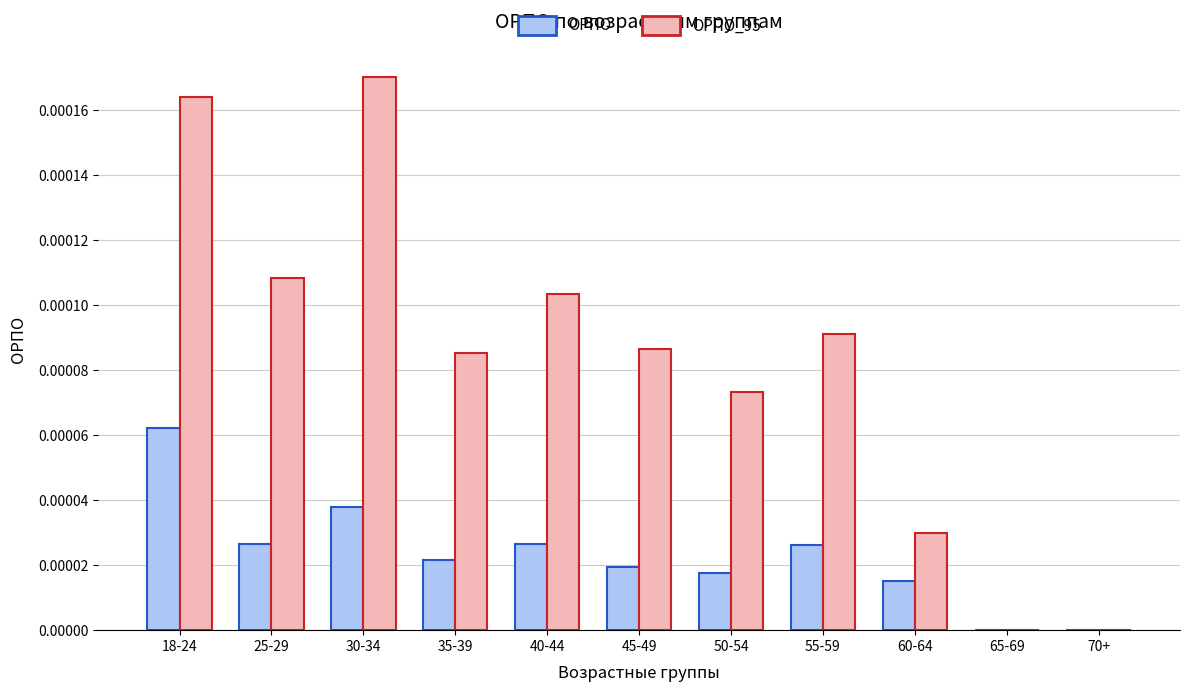

Is the value of ОРПО_95 at 18-24 greater than the value of ОРПО at 25-29?

Yes